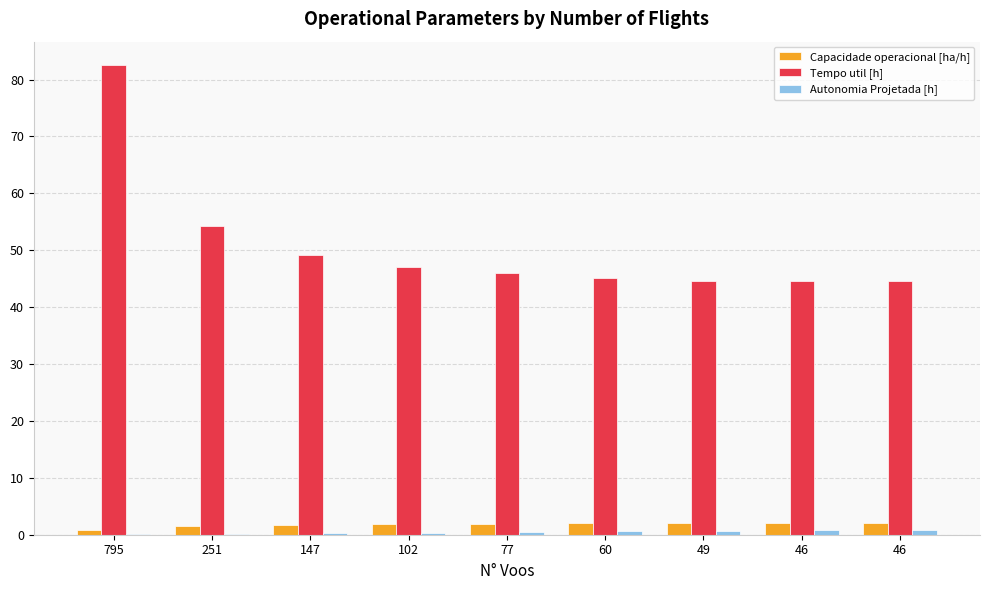

Count the number of categories in the chart.

9